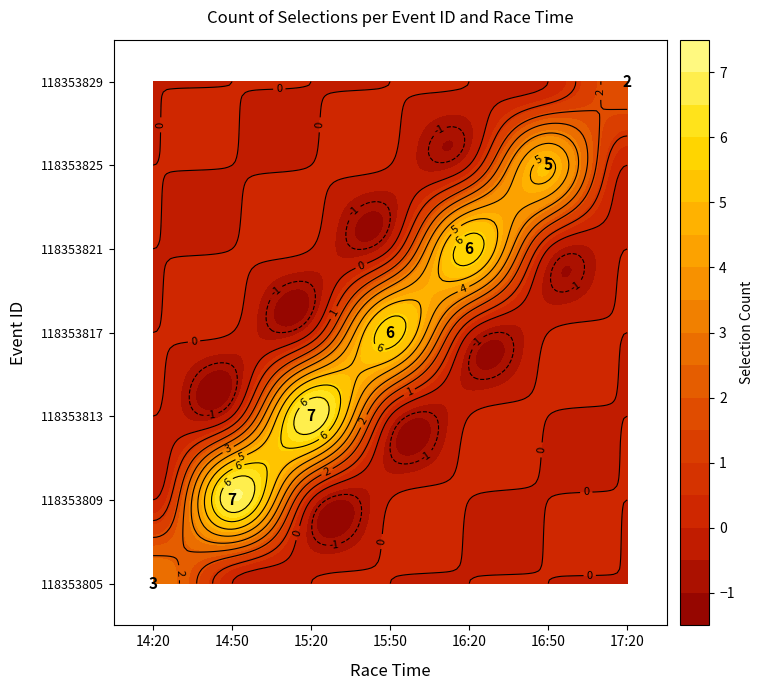

Reading left to right, transcribe all the data shown in this chart.

118353805: 14:20=3	14:50=0	15:20=0	15:50=0	16:20=0	16:50=0	17:20=0
118353809: 14:20=0	14:50=7	15:20=0	15:50=0	16:20=0	16:50=0	17:20=0
118353813: 14:20=0	14:50=0	15:20=7	15:50=0	16:20=0	16:50=0	17:20=0
118353817: 14:20=0	14:50=0	15:20=0	15:50=6	16:20=0	16:50=0	17:20=0
118353821: 14:20=0	14:50=0	15:20=0	15:50=0	16:20=6	16:50=0	17:20=0
118353825: 14:20=0	14:50=0	15:20=0	15:50=0	16:20=0	16:50=5	17:20=0
118353829: 14:20=0	14:50=0	15:20=0	15:50=0	16:20=0	16:50=0	17:20=2